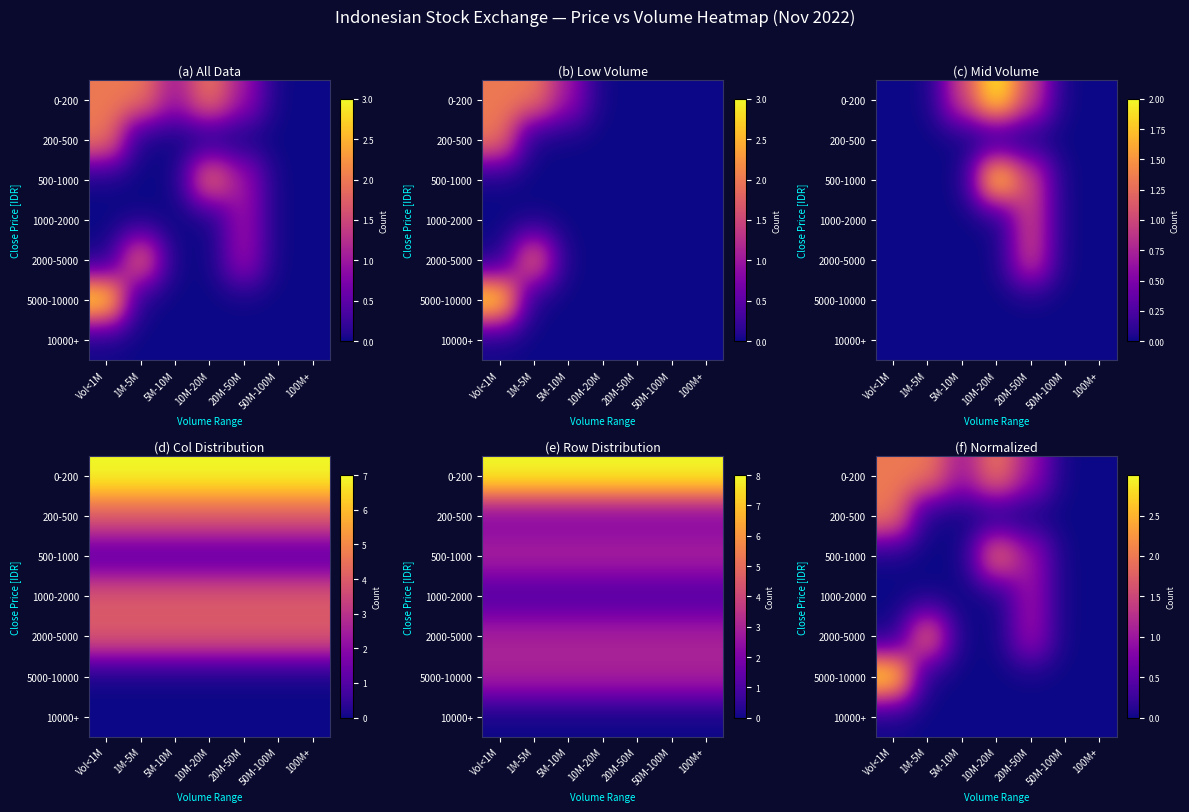

Which label corresponds to the largest value in the chart?

Vol<1M